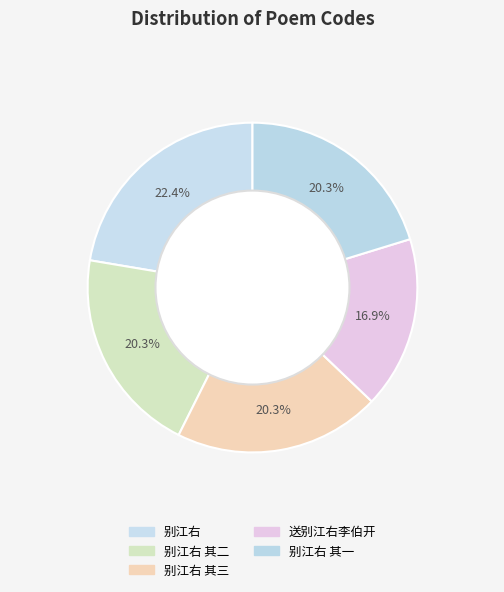

Is there a majority slice in this chart?

No